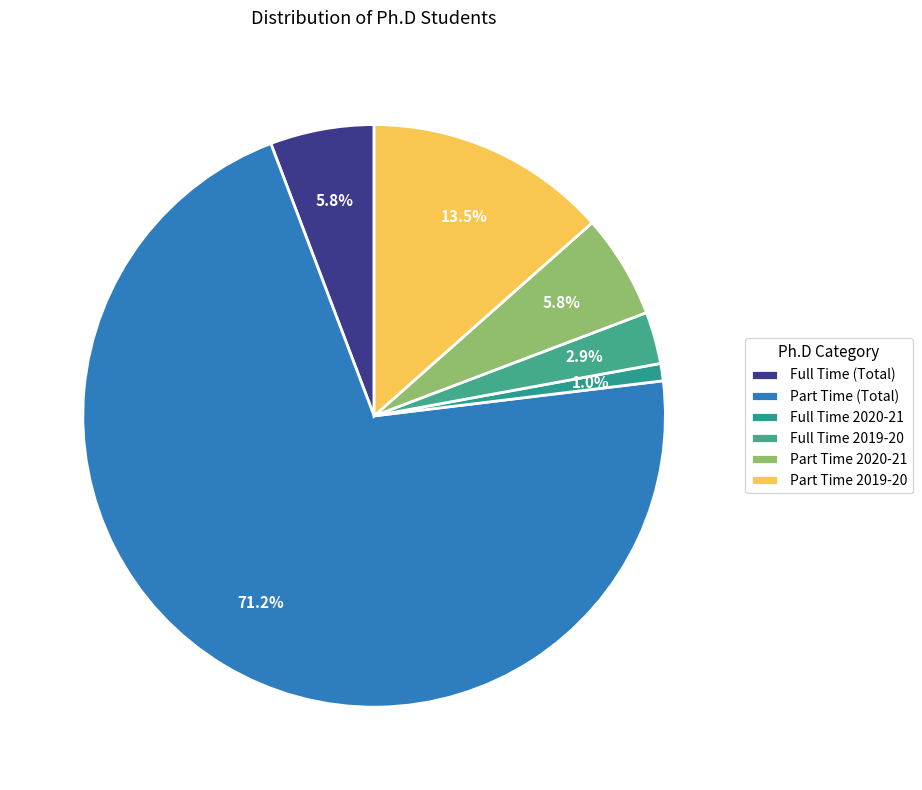

What percentage is the Full Time (Total) slice, to the nearest percent?

6%